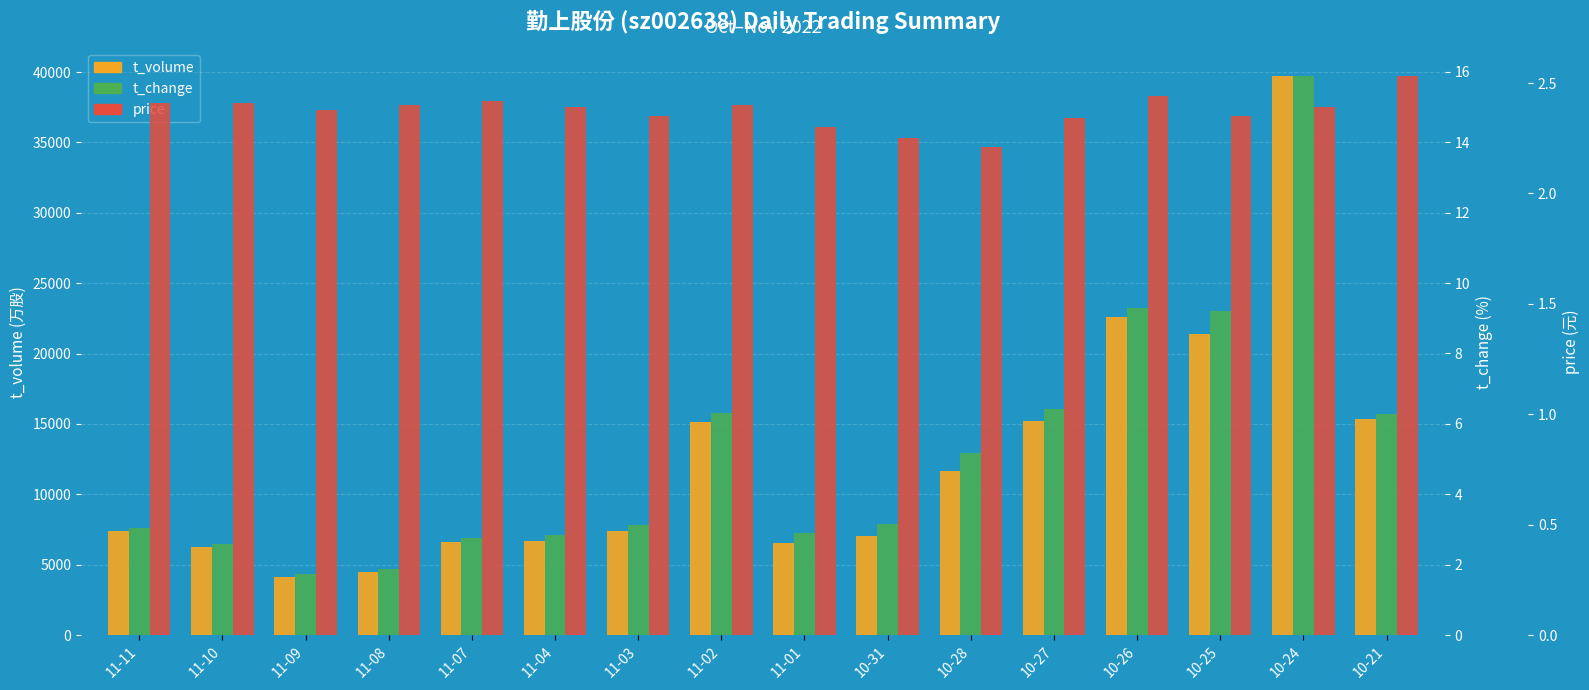

At which category is the sum across all series the highest?

10-24